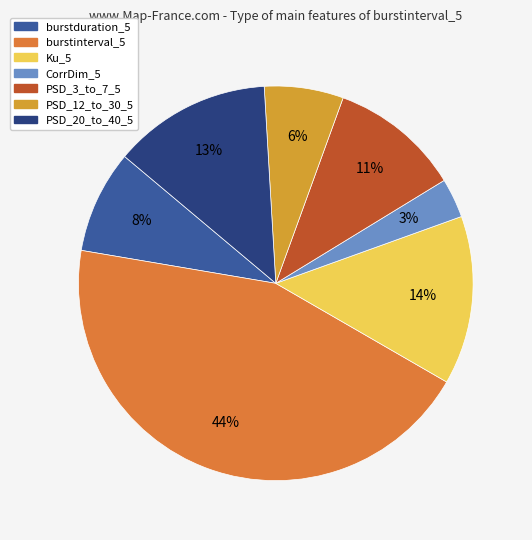

Is the sum of PSD_12_to_30_5 and PSD_20_to_40_5 greater than half?

No